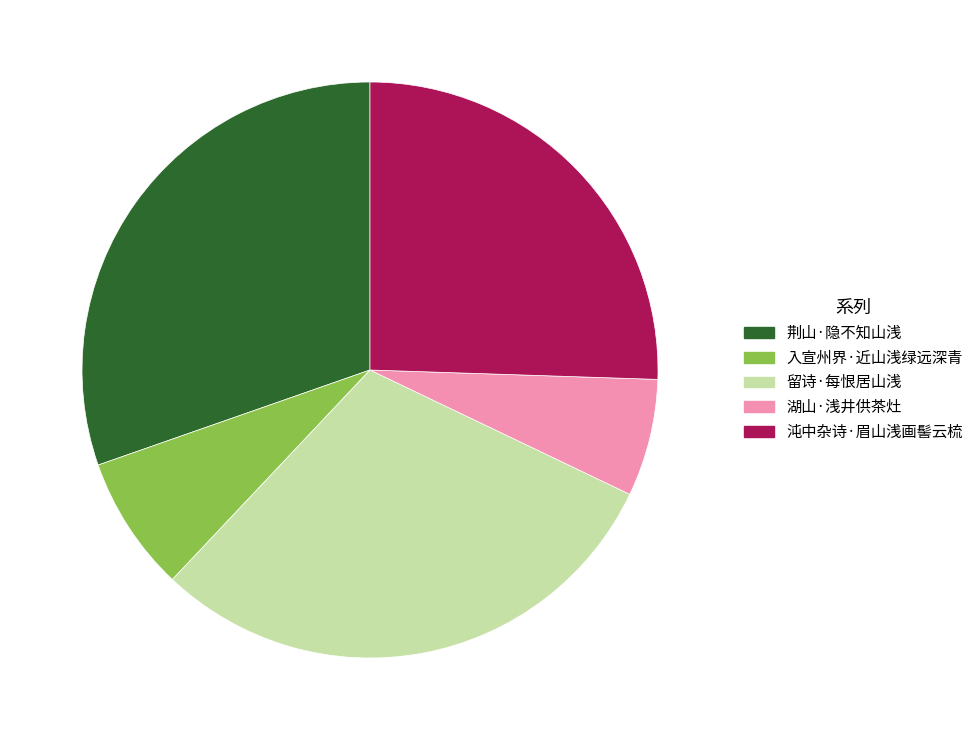

What is the smallest slice in the pie chart?

湖山·浅井供茶灶